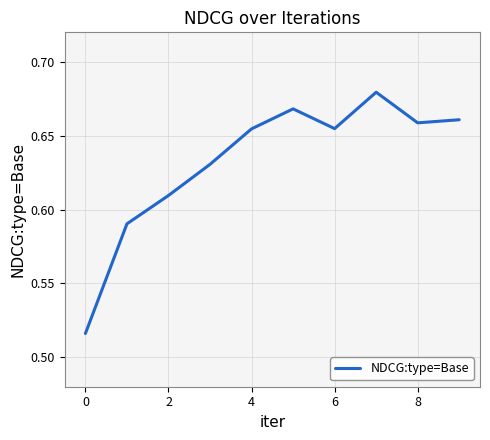

How many values are between 0 and 1?

10